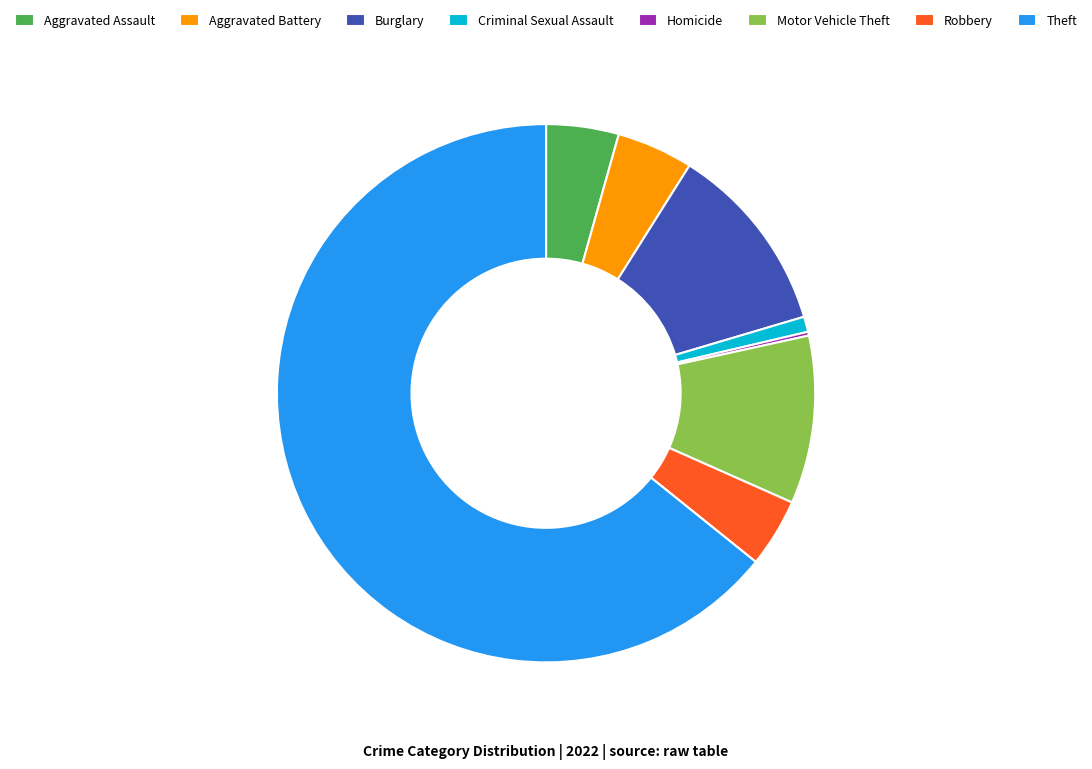

True or false: Motor Vehicle Theft accounts for 10% of the total.

True